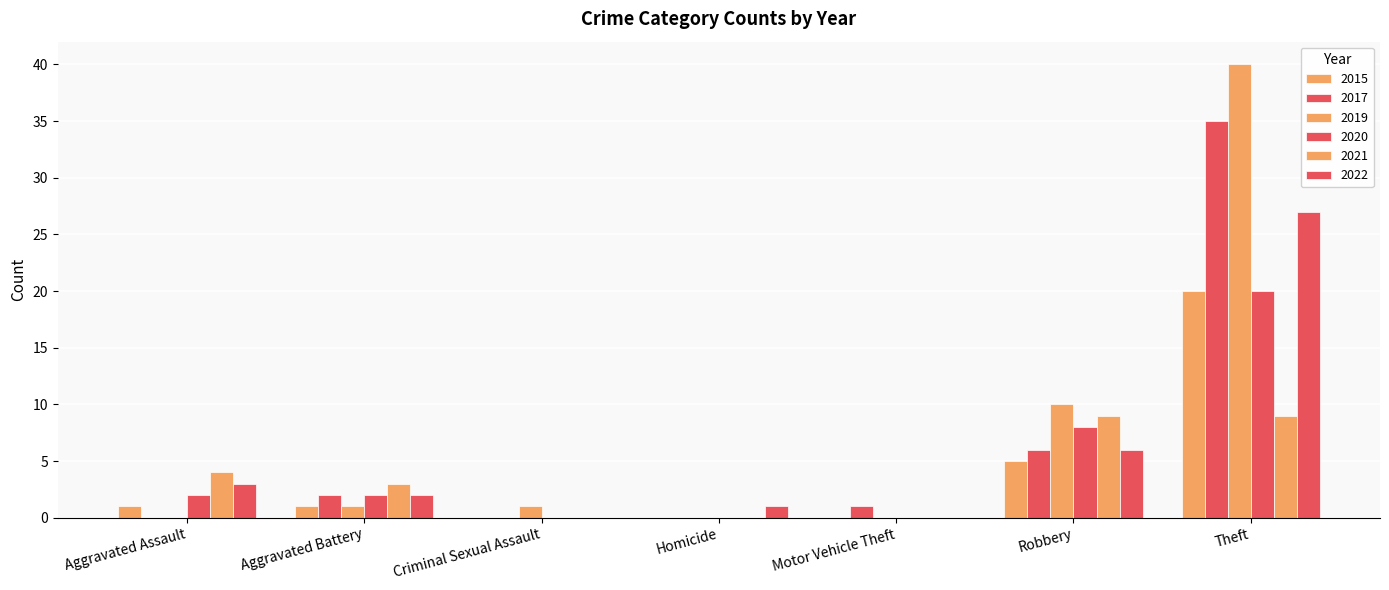

What is the difference between the maximum and minimum values in the 2019 series?

40